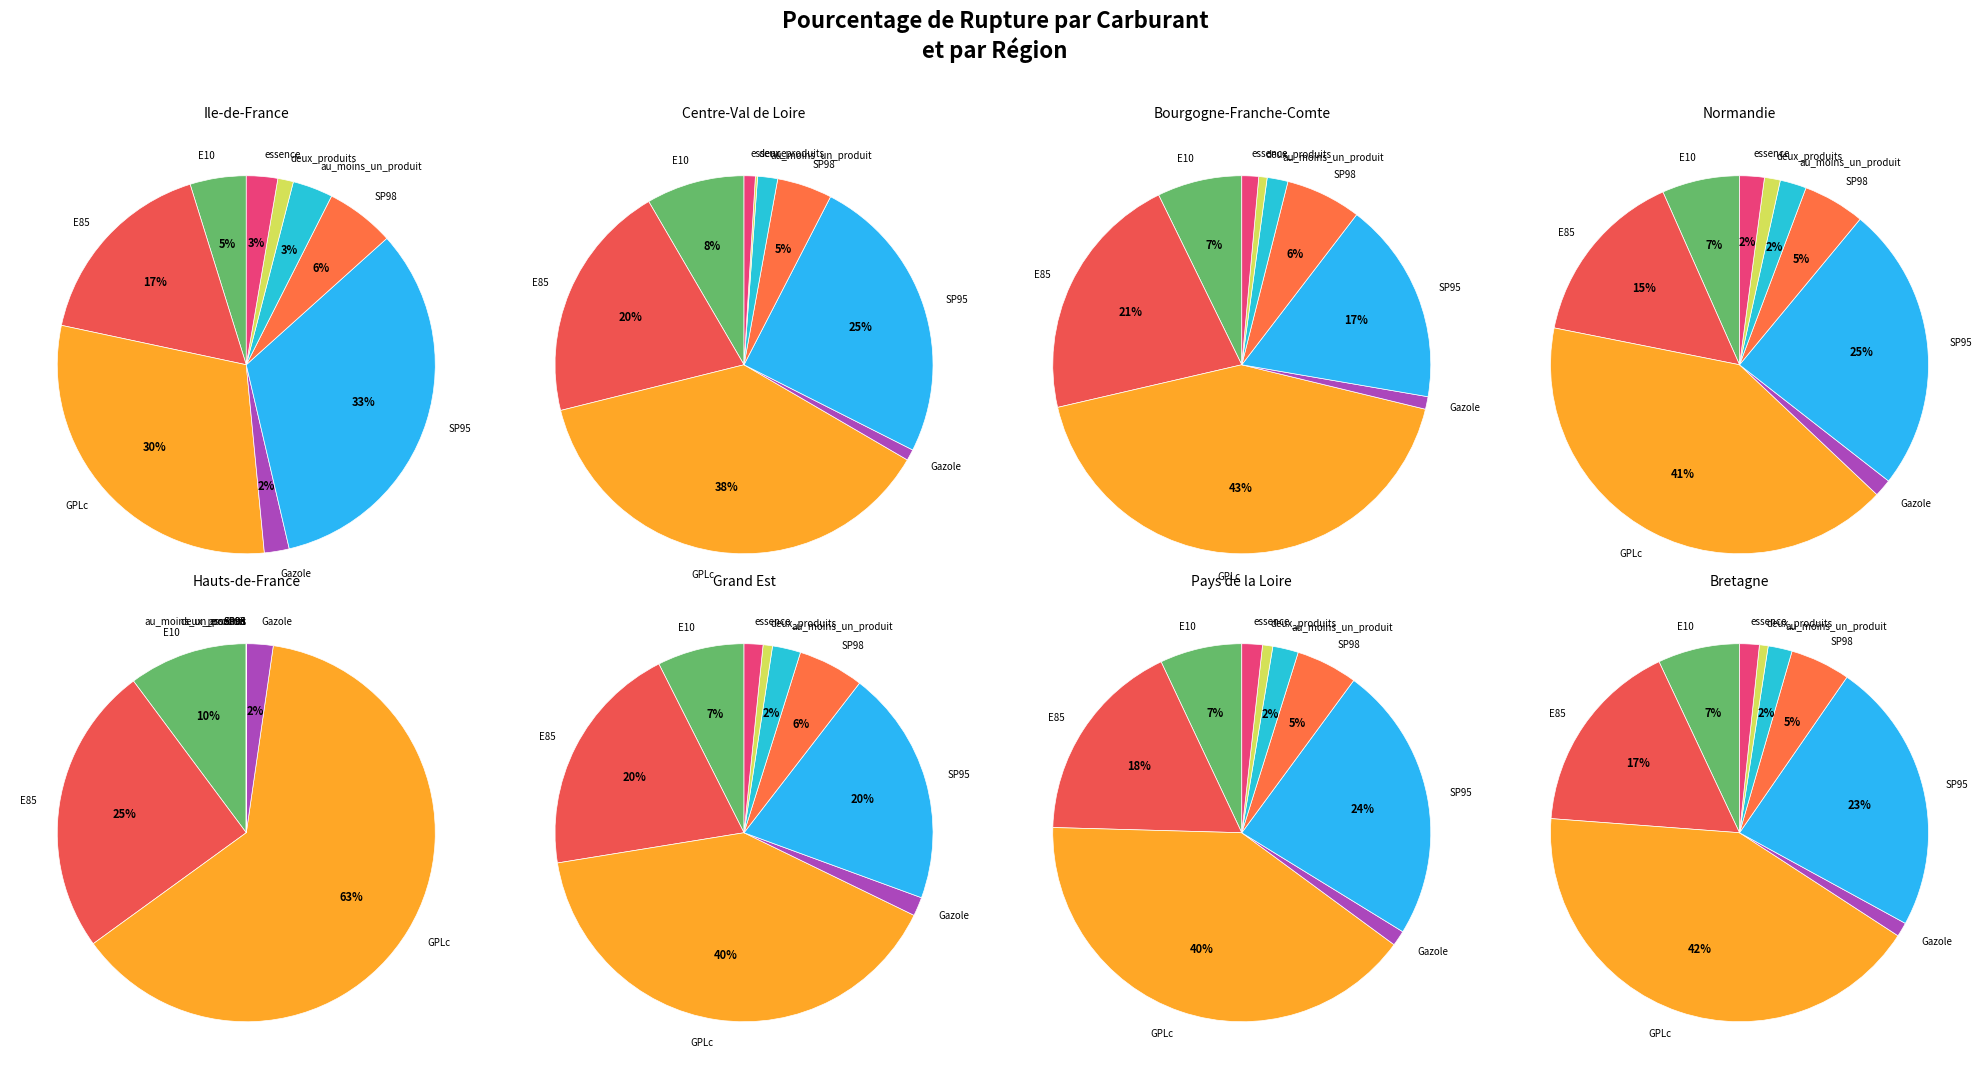

Count the number of slices in the pie.

9